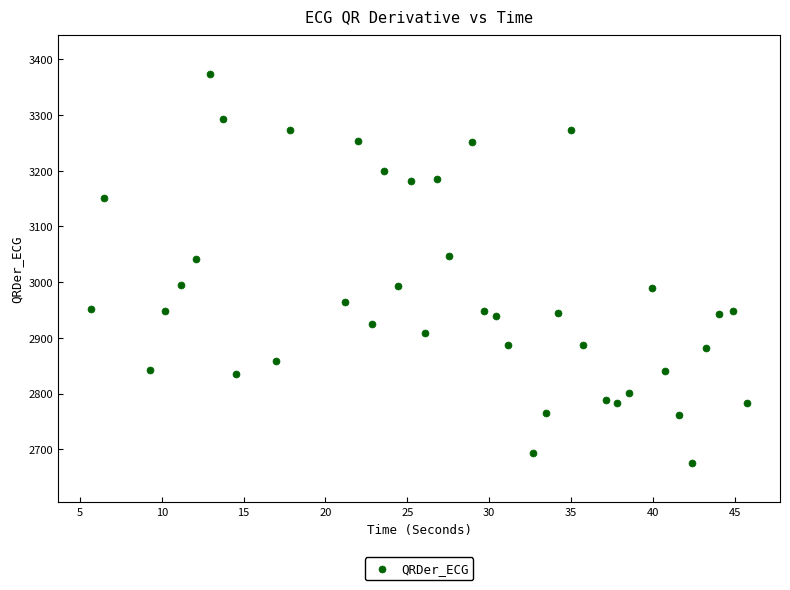

What is the range of Y values (max minus min)?

698.5